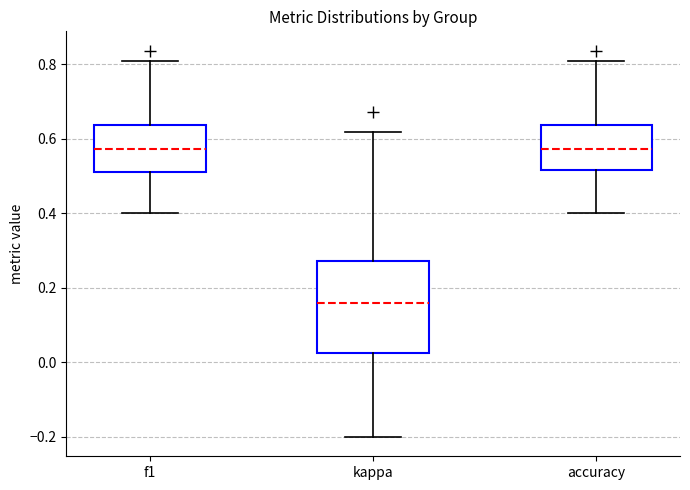

Reading left to right, transcribe this box plot: for each box, give where its median line is, the range the box spans, and where its two whiskers end, as read against the y-axis. The values are not printed on the chart, so give them approximately, as read against the axis.

f1: median 0.58, box 0.50 to 0.64, whiskers 0.40 to 0.80
kappa: median 0.16, box 0.02 to 0.28, whiskers -0.20 to 0.62
accuracy: median 0.58, box 0.52 to 0.64, whiskers 0.40 to 0.80